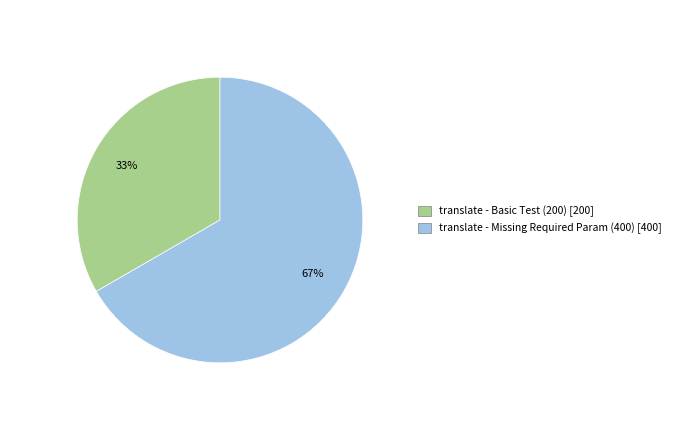

To the nearest percent, what percentage of the pie is translate - Basic Test (200)?

33%